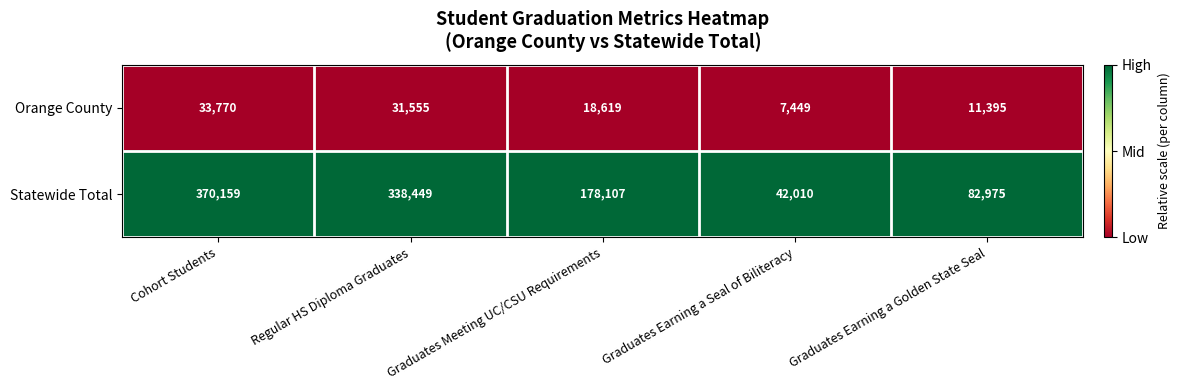

Between Regular HS Diploma Graduates and Graduates Earning a Seal of Biliteracy, which series saw the biggest shift?

Statewide Total